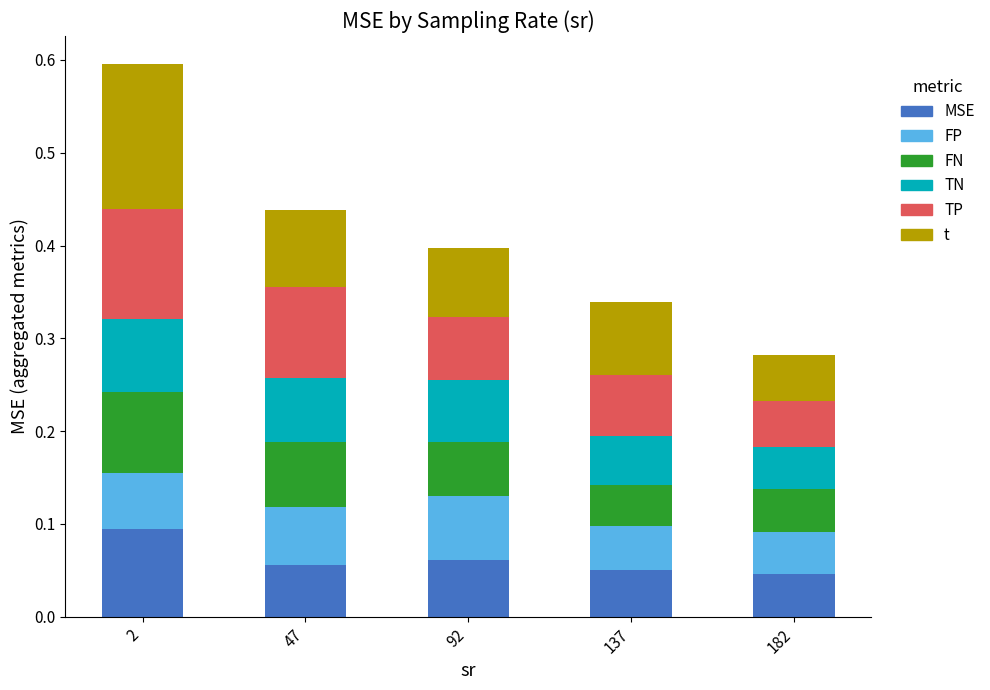

What is the total value across all series at 47?

0.4